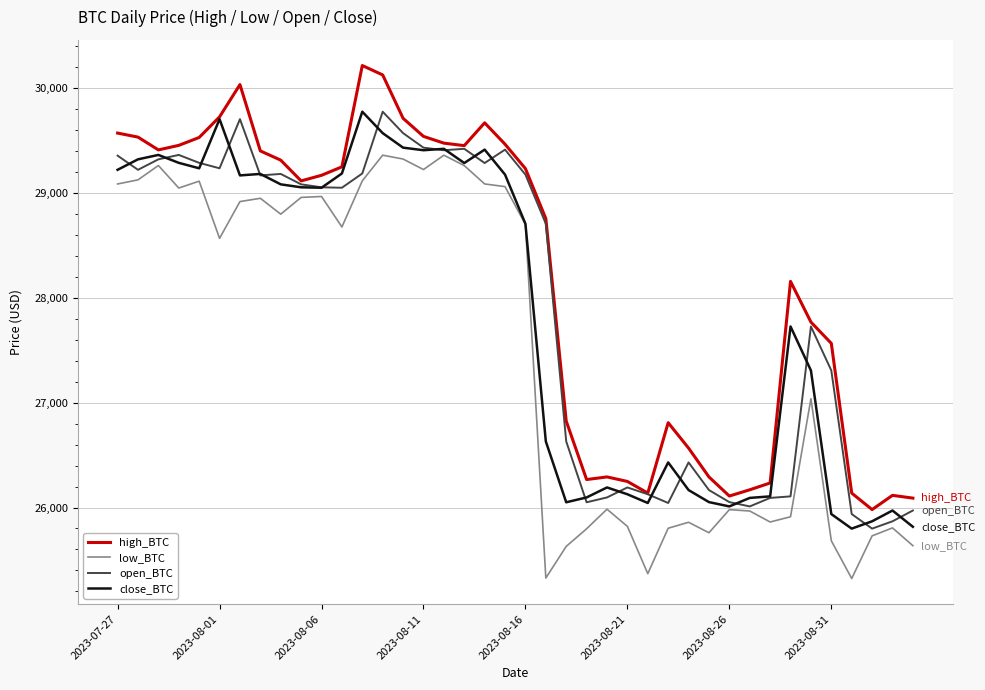

True or false: high_BTC and low_BTC intersect in this chart.

False